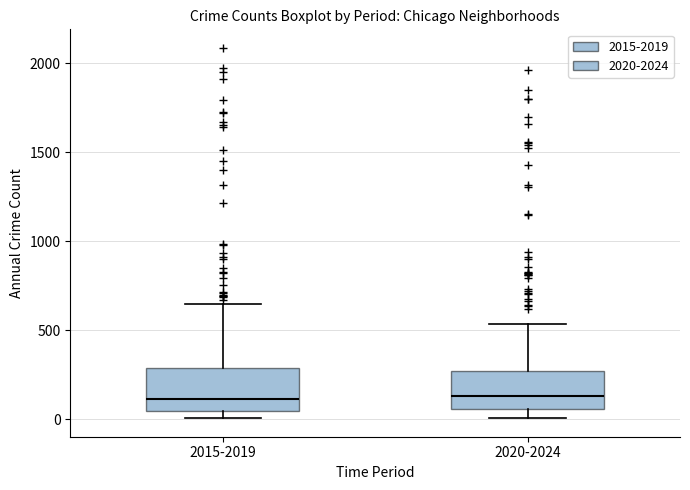

Where is the lower edge of the box for 2015-2019 on the y-axis? The values are not printed on the chart, so give them approximately, as read against the axis.

50